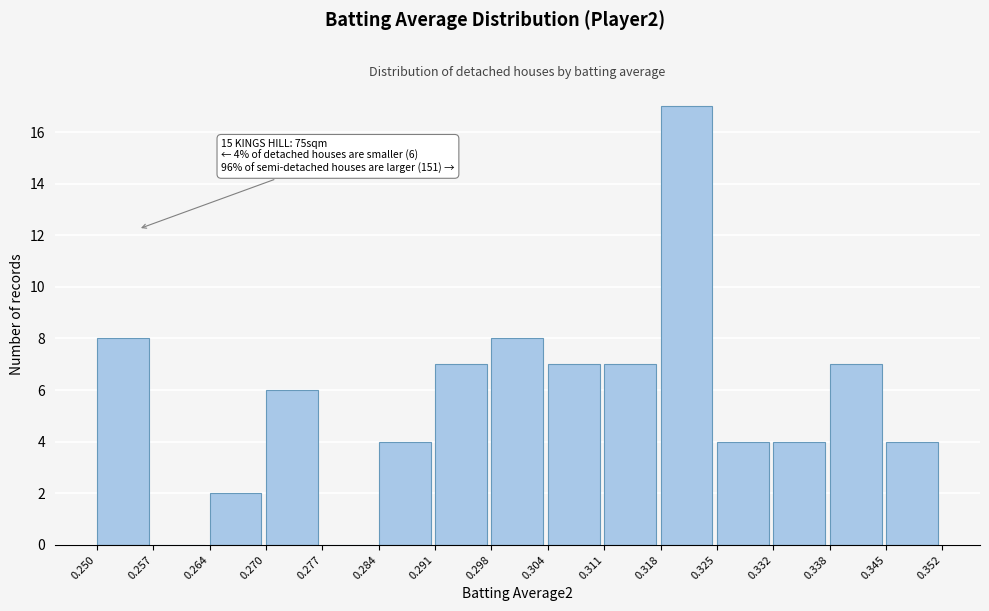

Which range on the x-axis has the tallest bar?

0.318 to 0.325